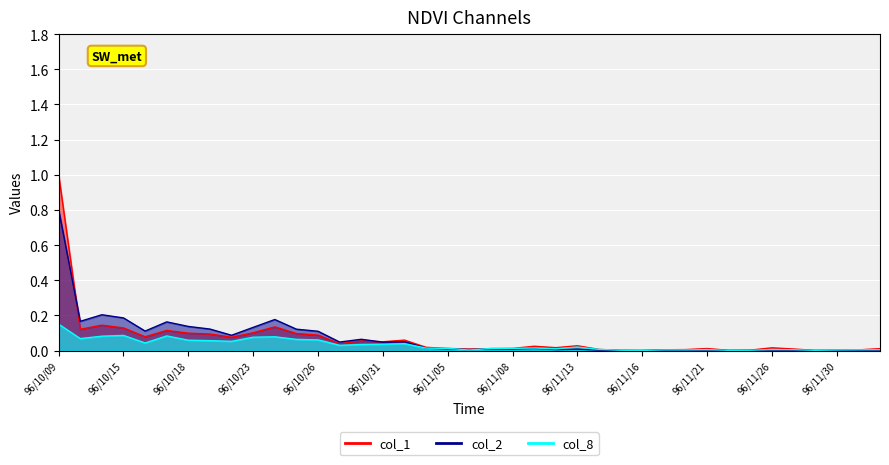

How many lines are shown in the chart?

3